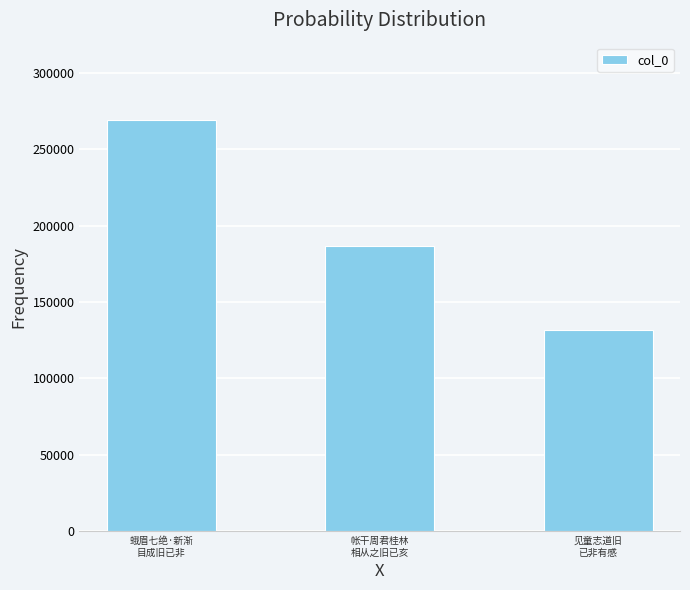

What is the label of the 1st bar from the right?

见童志道旧
已非有感